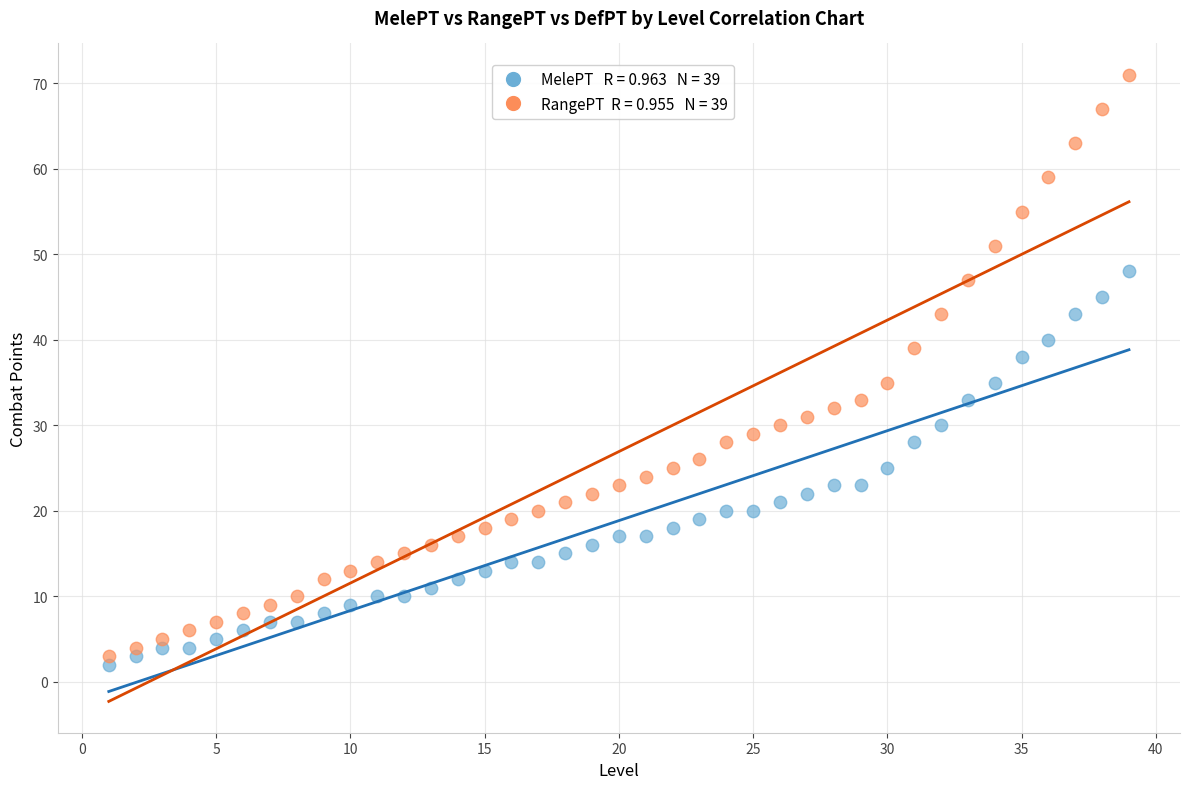

Across all data points, what is the range of X values (max minus min)?

38